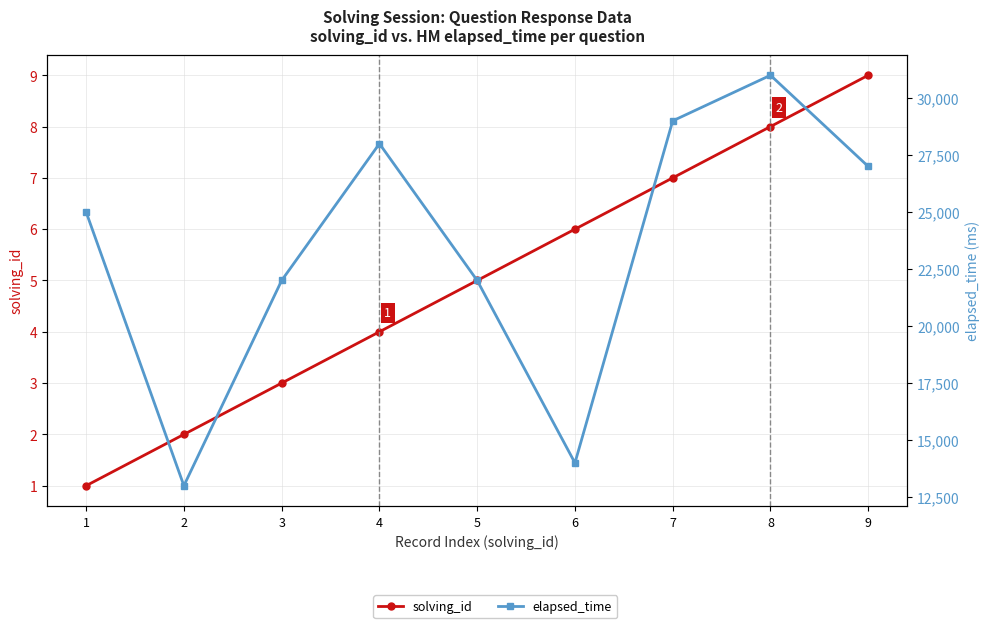

Is the value of elapsed_time at 1 greater than the value of solving_id at 7?

Yes